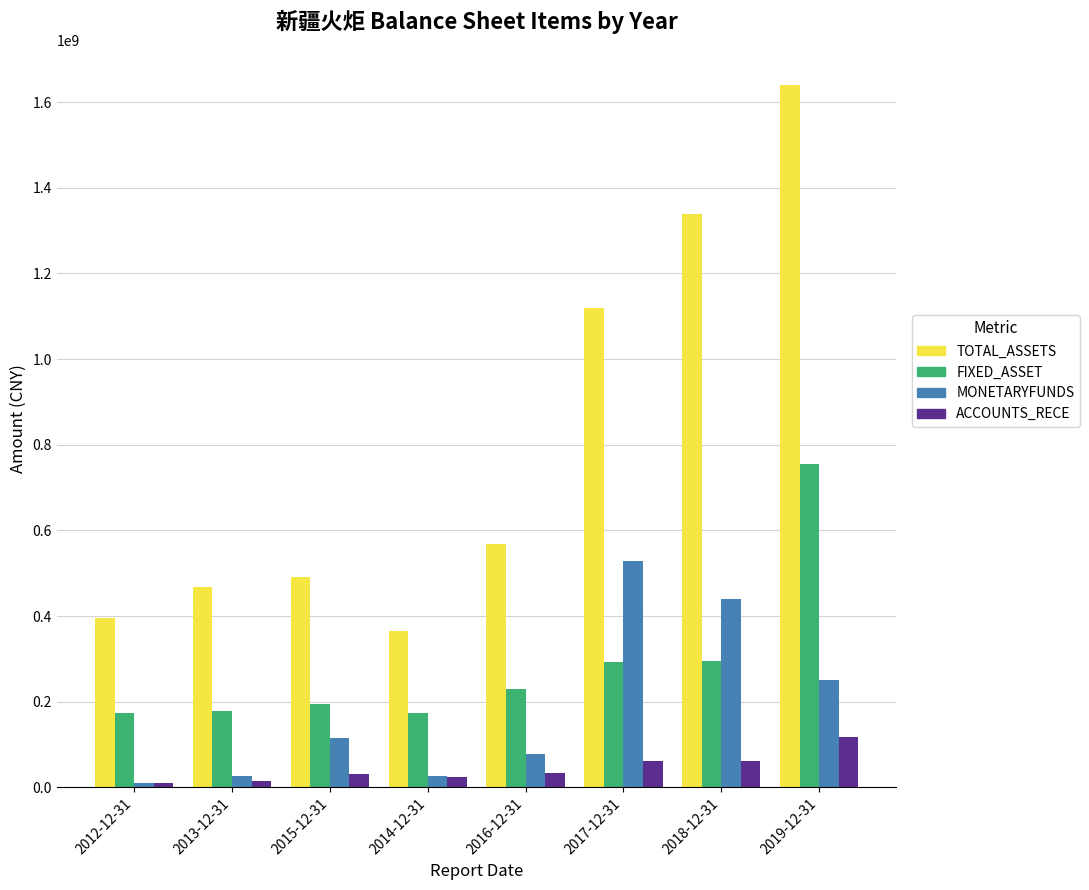

What is the difference between the highest and lowest values at 2013-12-31?

453090000.0